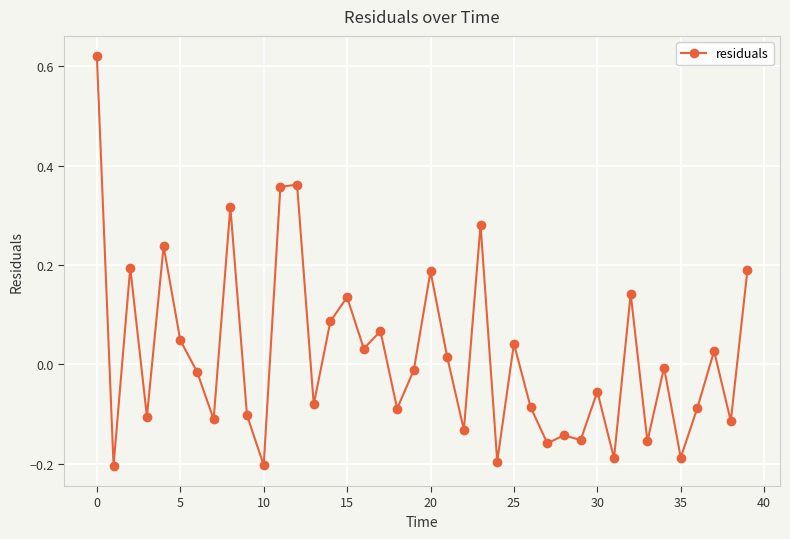

What is the sum of all values?

0.8